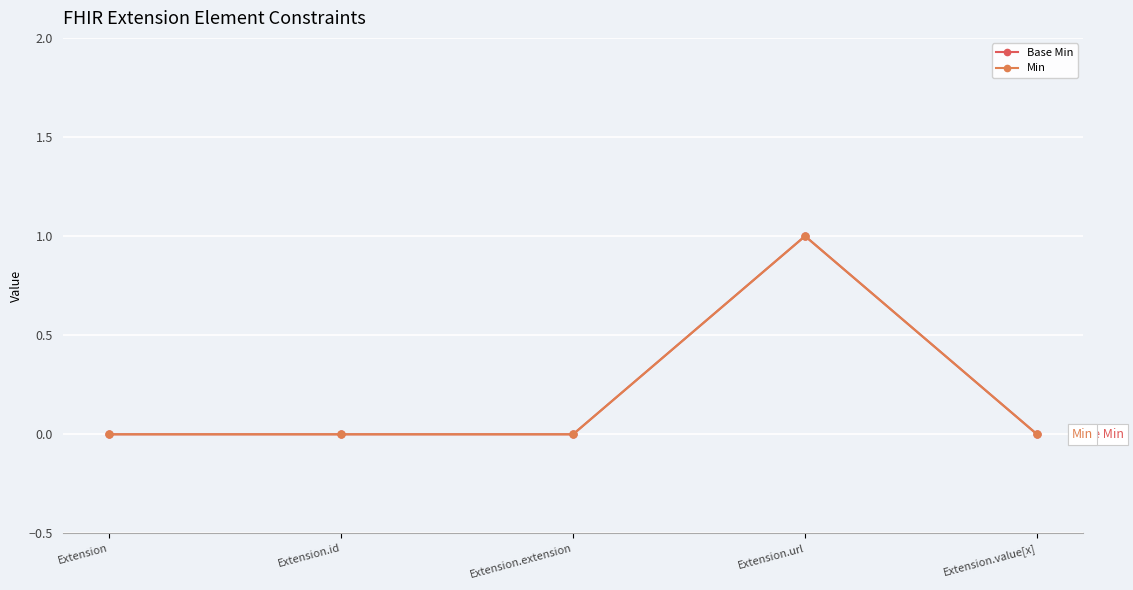

Which series changed the most between Extension and Extension.extension?

Base Min